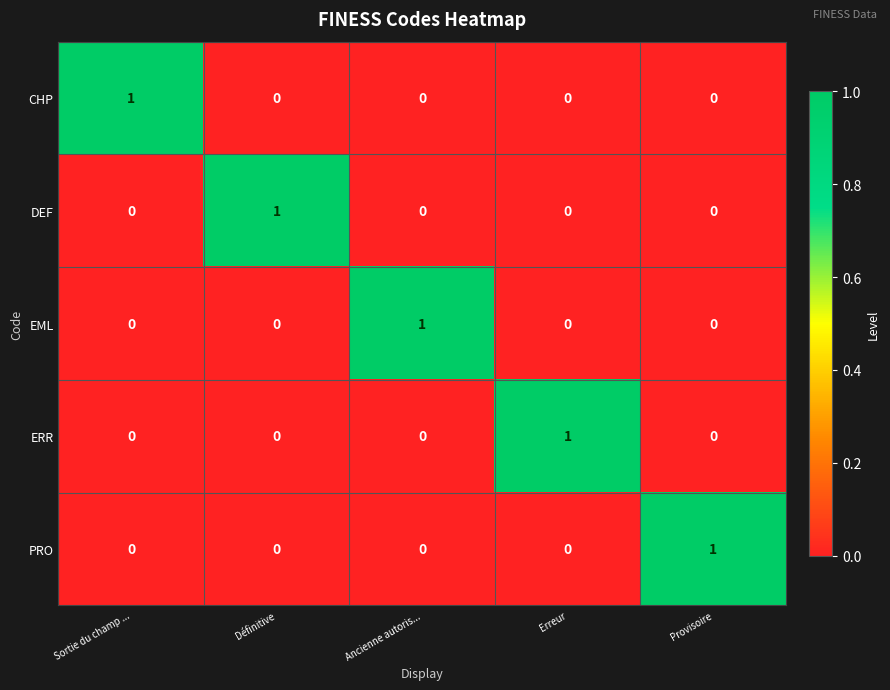

How many EML values are between 0 and 1?

5